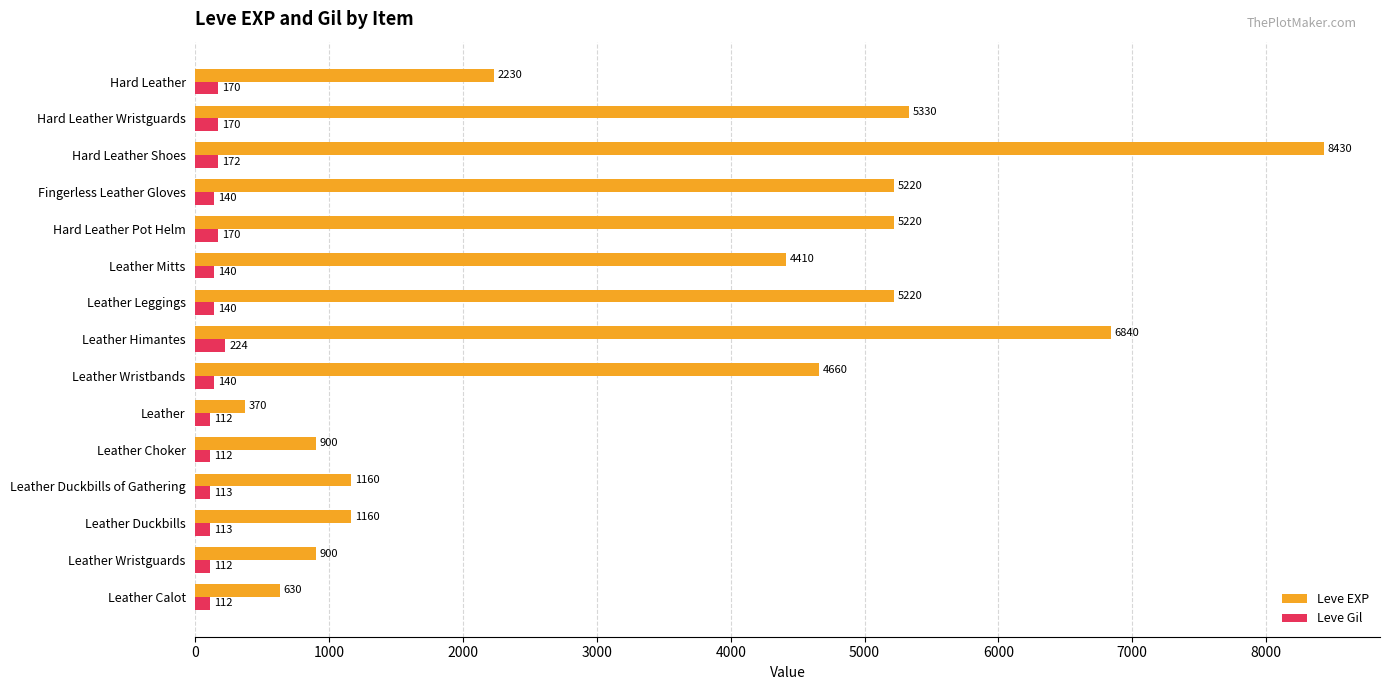

At which category does the chart reach its peak across all series?

Hard Leather Shoes